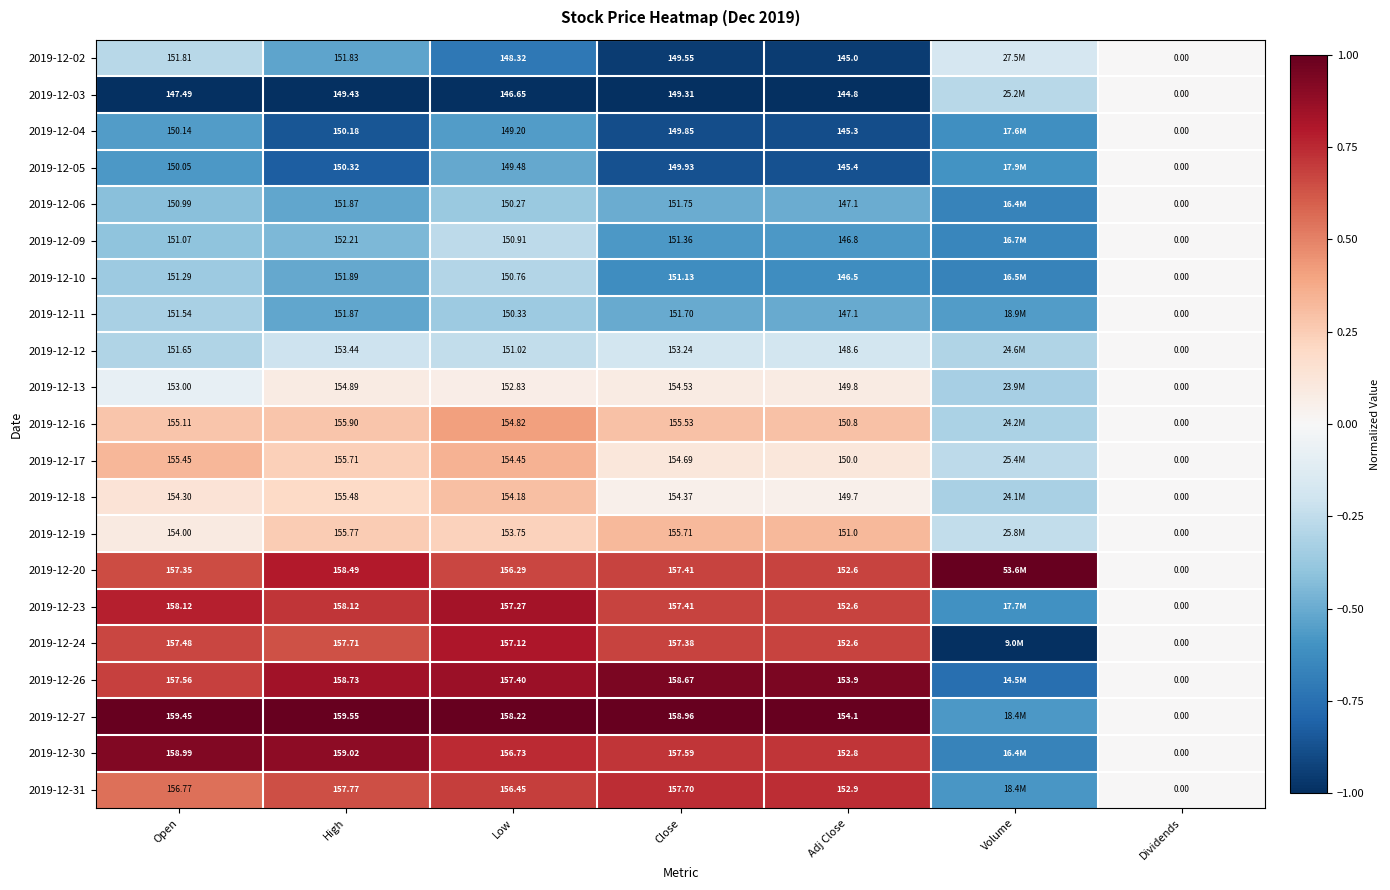

The 2019-12-30 series shows 0.4 at Close. True or false?

False